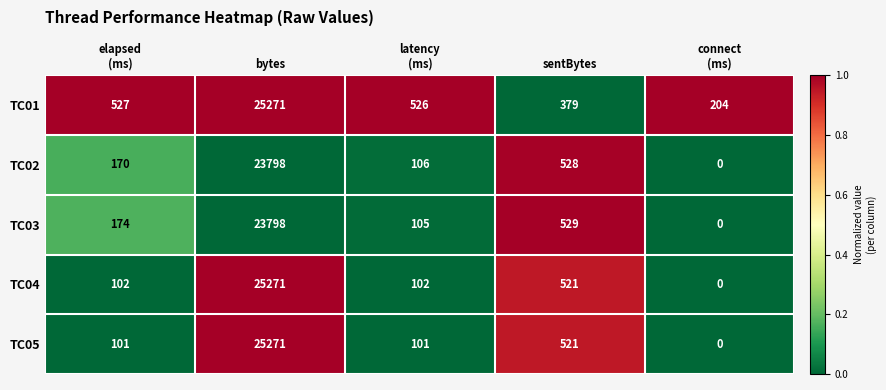

What is the maximum value shown in the chart?

25271